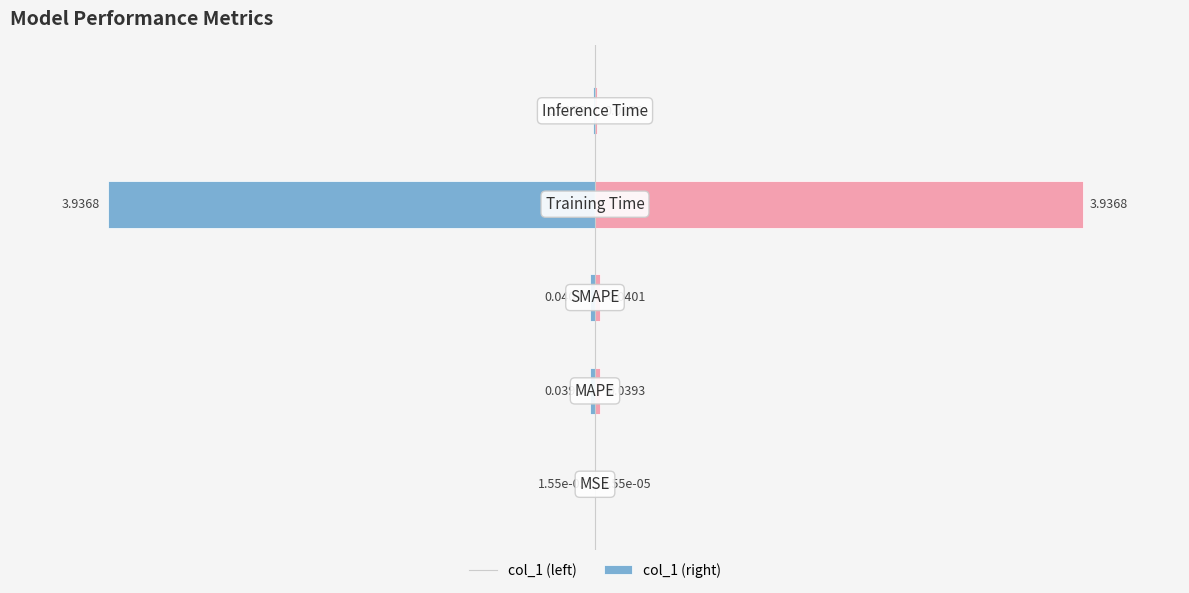

Reading left to right, extract all data points from this chart.

col_1 (left): 0=-0.0	1=-0.1	2=-0.1	3=-10.0	4=-0.0
col_1 (right): 0=0.0	1=0.1	2=0.1	3=10.0	4=0.0